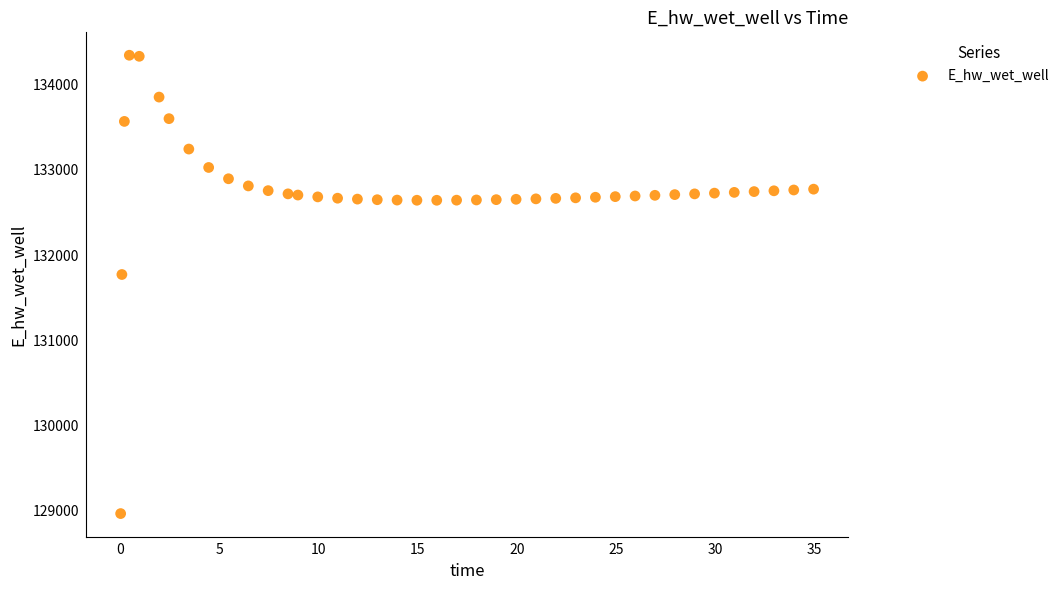

What Y value in the scatter plot is closest to 131655?

131772.1